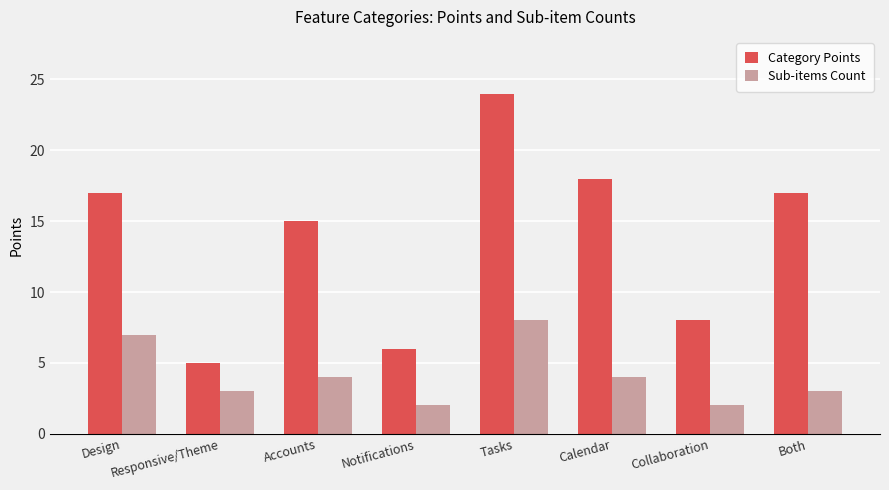

At how many categories does at least one series exceed 9?

5